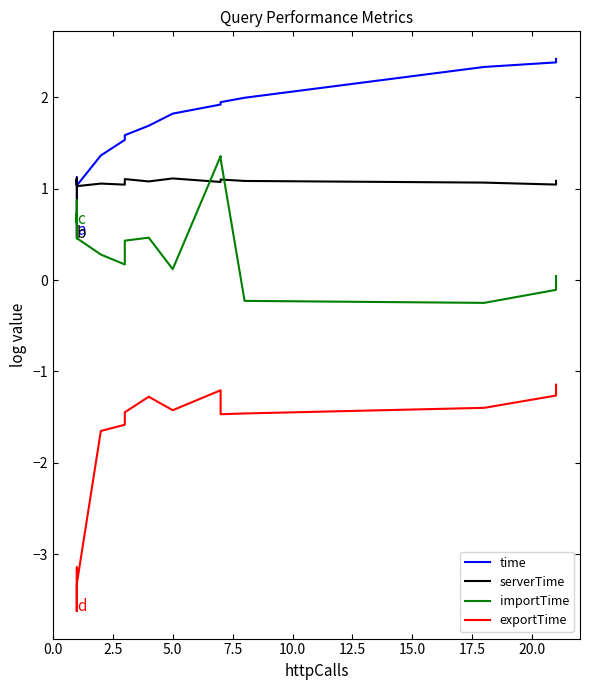

Does the chart display data point markers on the line(s)?

No